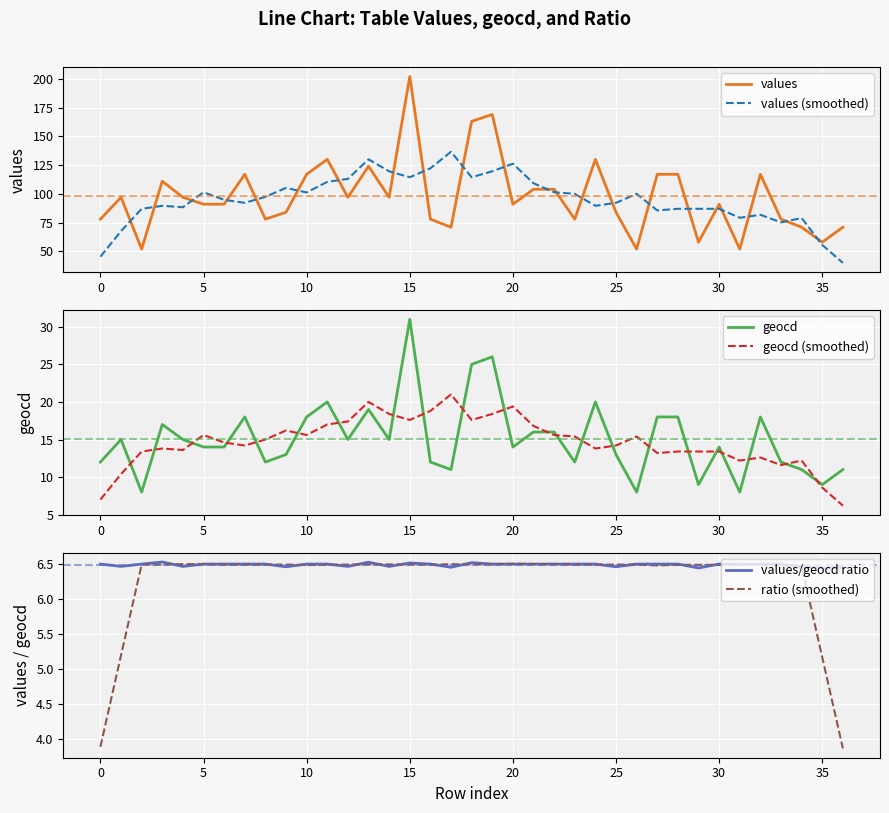

True or false: ratio (smoothed) has a value of 4.3 at 5.

False